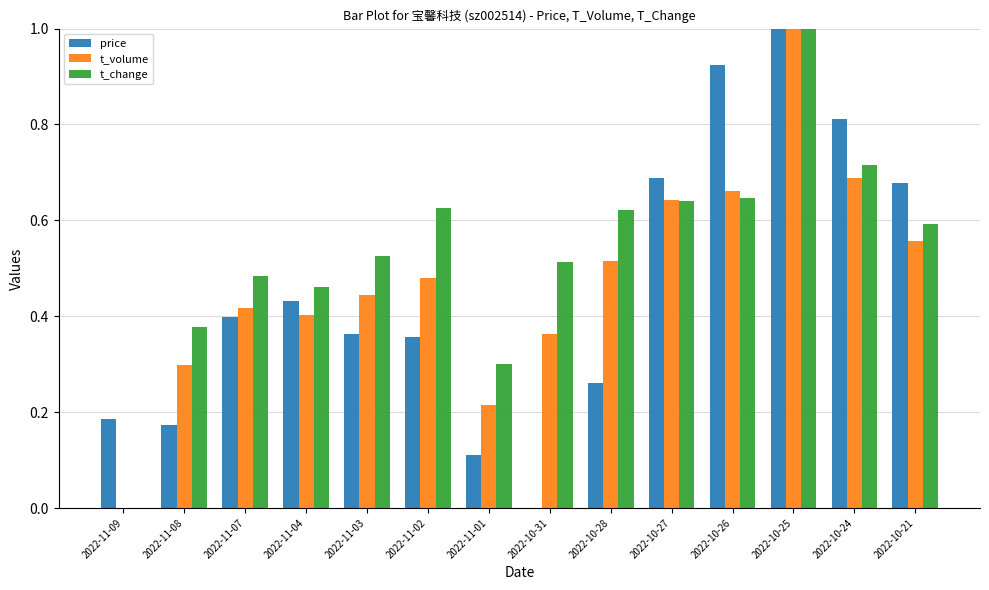

Is the value of t_change at 2022-11-02 greater than the value of price at 2022-11-09?

Yes